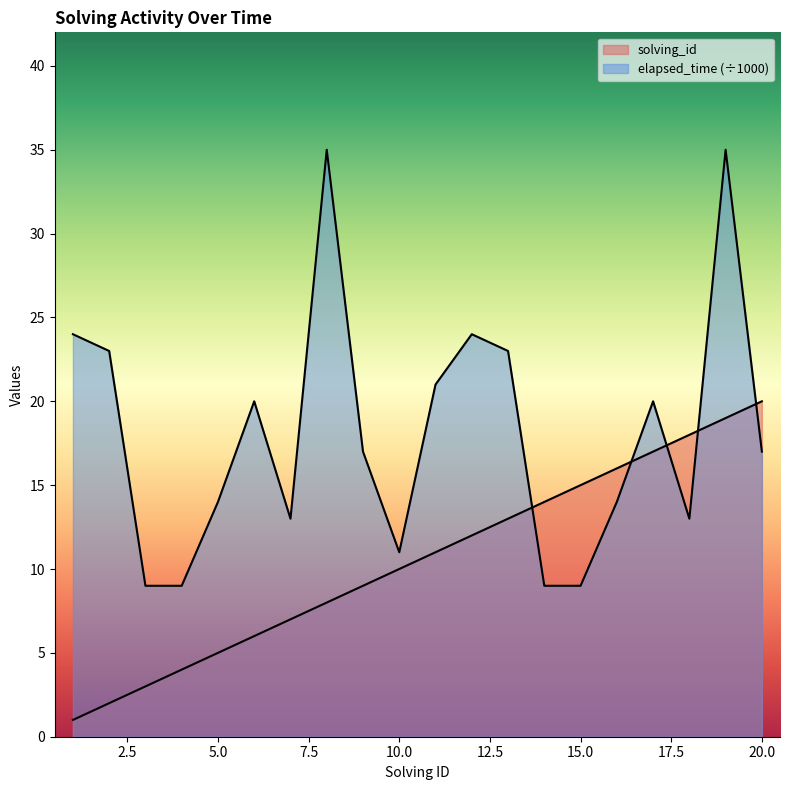

Rank the series by their average value, from lowest to highest.

solving_id, elapsed_time